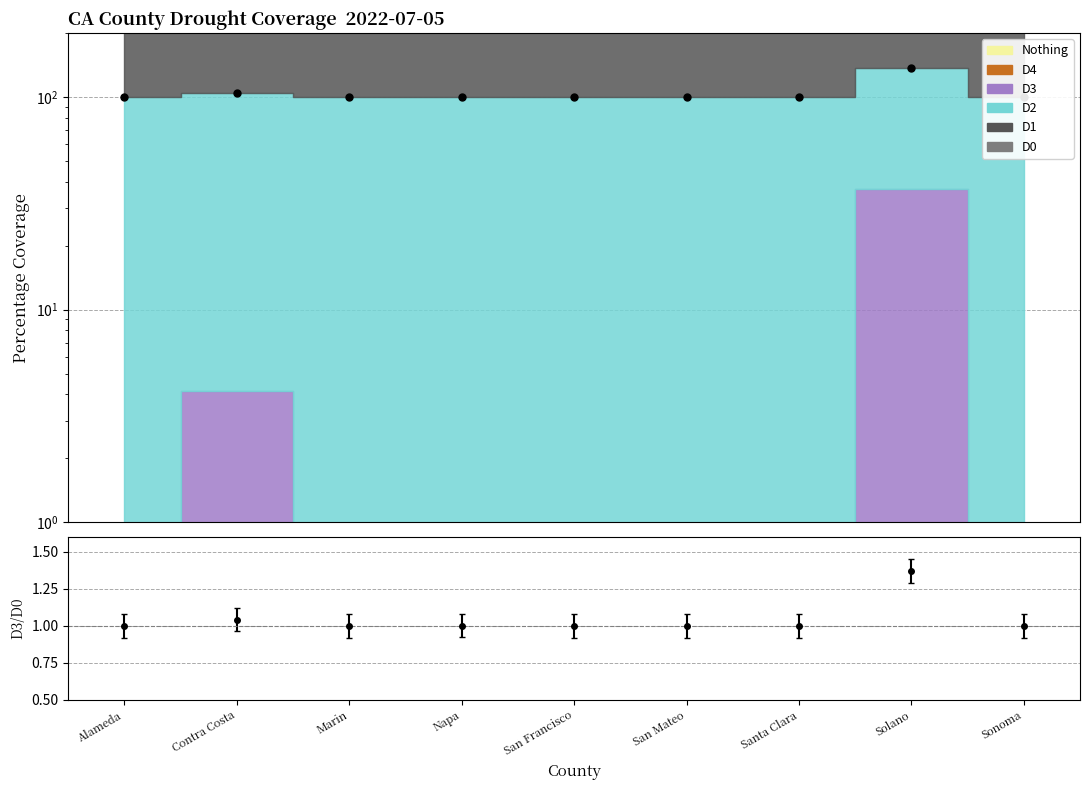

Where is the first local maximum?

Contra Costa